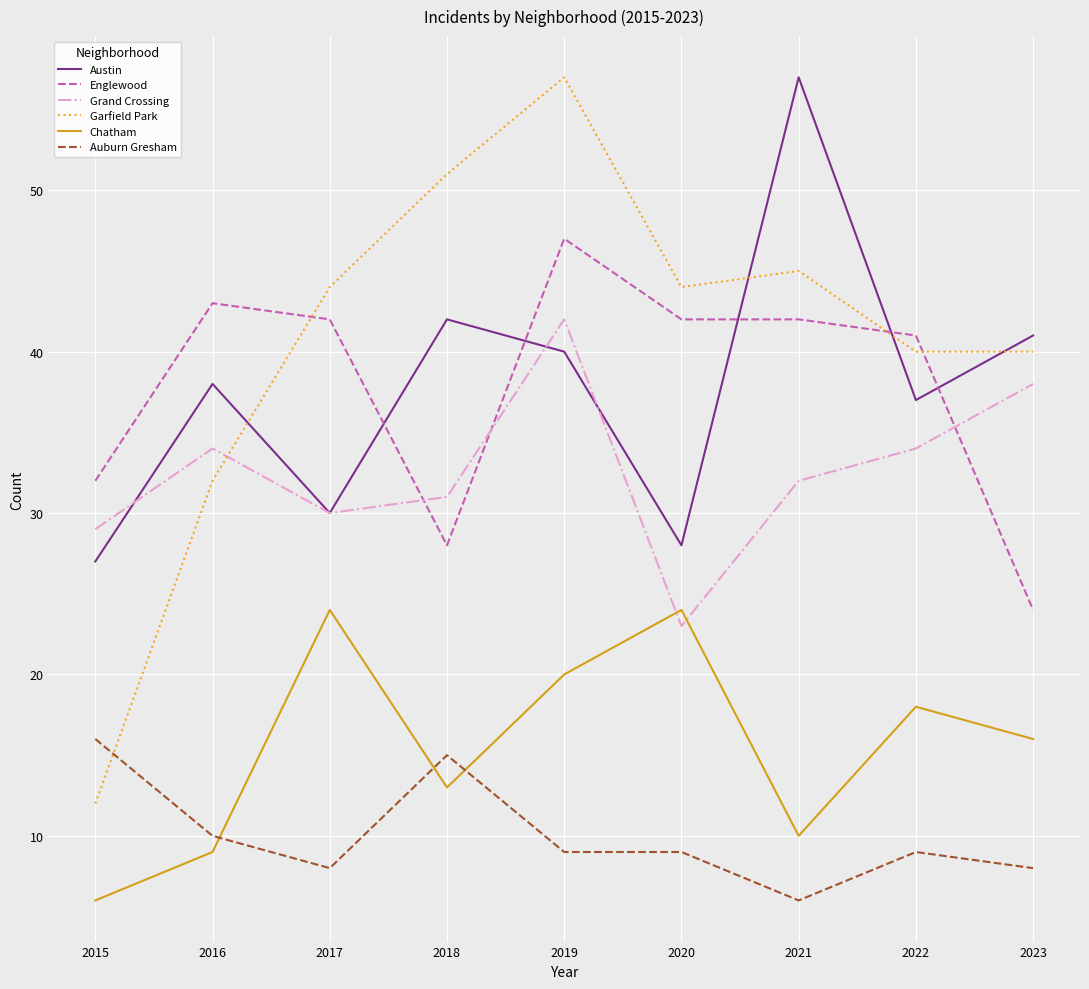

Reading left to right, transcribe all the data shown in this chart.

Austin: 2015=27	2016=38	2017=30	2018=42	2019=40	2020=28	2021=57	2022=37	2023=41
Englewood: 2015=32	2016=43	2017=42	2018=28	2019=47	2020=42	2021=42	2022=41	2023=24
Grand Crossing: 2015=29	2016=34	2017=30	2018=31	2019=42	2020=23	2021=32	2022=34	2023=38
Garfield Park: 2015=12	2016=32	2017=44	2018=51	2019=57	2020=44	2021=45	2022=40	2023=40
Chatham: 2015=6	2016=9	2017=24	2018=13	2019=20	2020=24	2021=10	2022=18	2023=16
Auburn Gresham: 2015=16	2016=10	2017=8	2018=15	2019=9	2020=9	2021=6	2022=9	2023=8